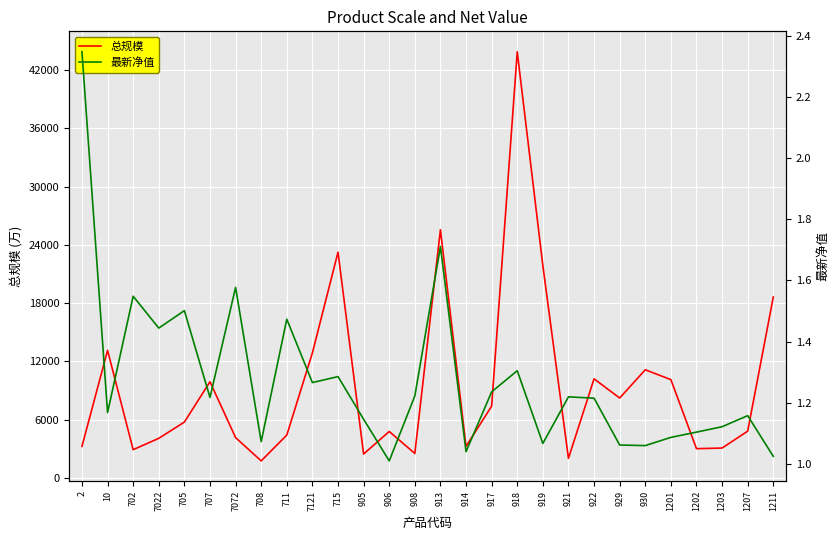

What is the label of the 16th point from the left?

914